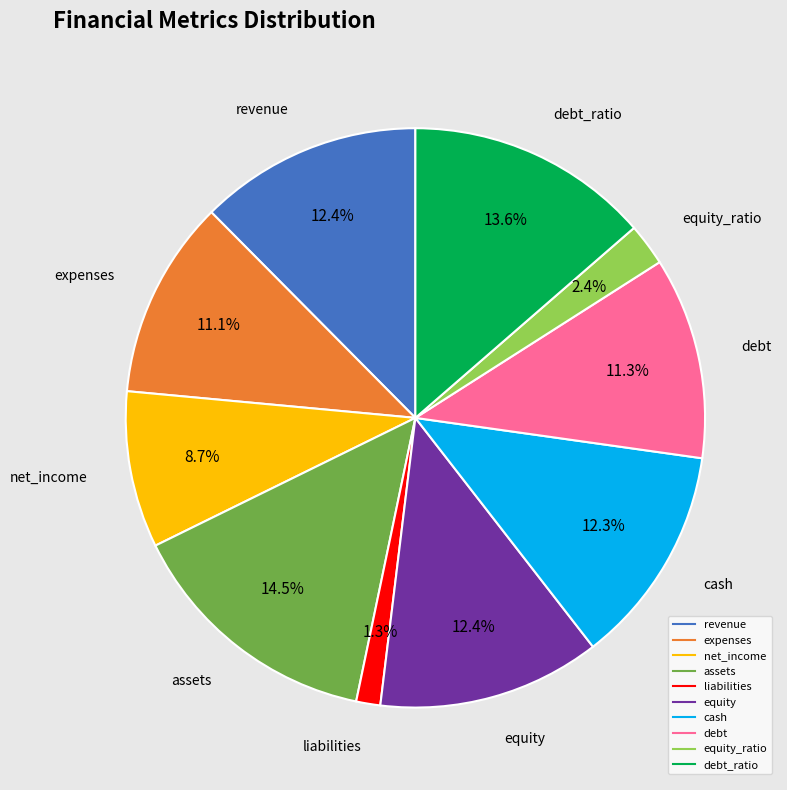

To the nearest percent, what is the average slice percentage?

10%